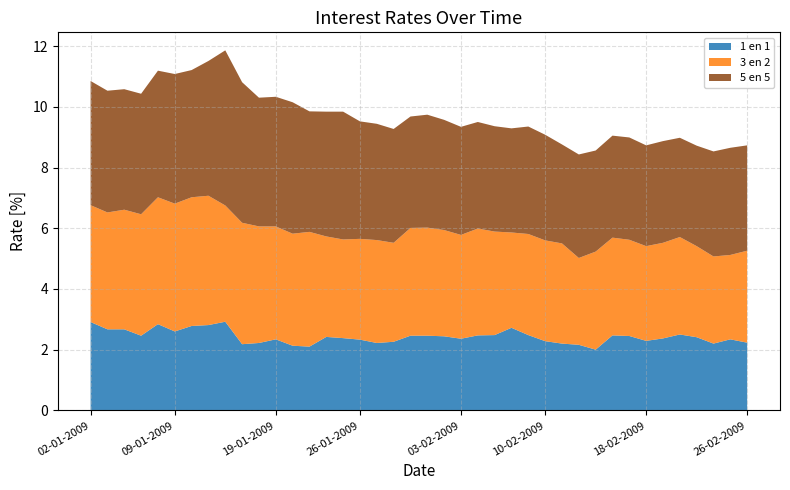

Reading right to left, what are all the values shown in this chart?

1 en 1: 2.2	2.3	2.2	2.4	2.5	2.4	2.3	2.5	2.5	2.0	2.2	2.2	2.3	2.5	2.7	2.5	2.5	2.4	2.4	2.5	2.5	2.3	2.2	2.3	2.4	2.4	2.1	2.1	2.3	2.2	2.2	2.9	2.8	2.8	2.6	2.8	2.5	2.7	2.7	2.9
3 en 2: 3.0	2.8	2.9	3.0	3.2	3.1	3.1	3.2	3.2	3.2	2.9	3.3	3.3	3.3	3.1	3.4	3.5	3.4	3.5	3.6	3.5	3.3	3.4	3.3	3.2	3.3	3.8	3.7	3.7	3.8	4.0	3.8	4.3	4.2	4.2	4.2	4.0	3.9	3.9	3.9
5 en 5: 3.5	3.5	3.5	3.3	3.3	3.4	3.3	3.4	3.4	3.3	3.4	3.3	3.5	3.5	3.4	3.5	3.5	3.6	3.6	3.7	3.7	3.8	3.8	3.9	4.2	4.1	4.0	4.3	4.3	4.2	4.6	5.1	4.4	4.2	4.3	4.2	4.0	4.0	4.0	4.1